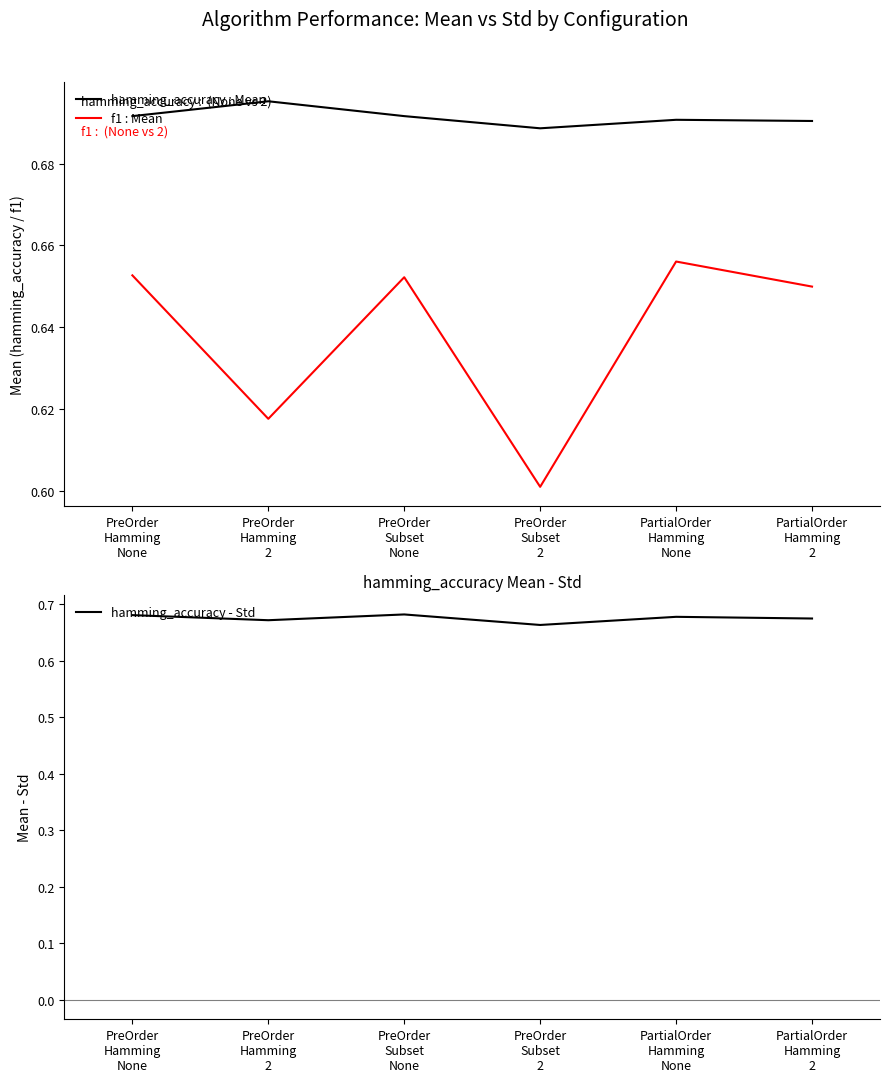

In f1 : Mean, how many points are lower than both neighbors (excluding endpoints)?

2